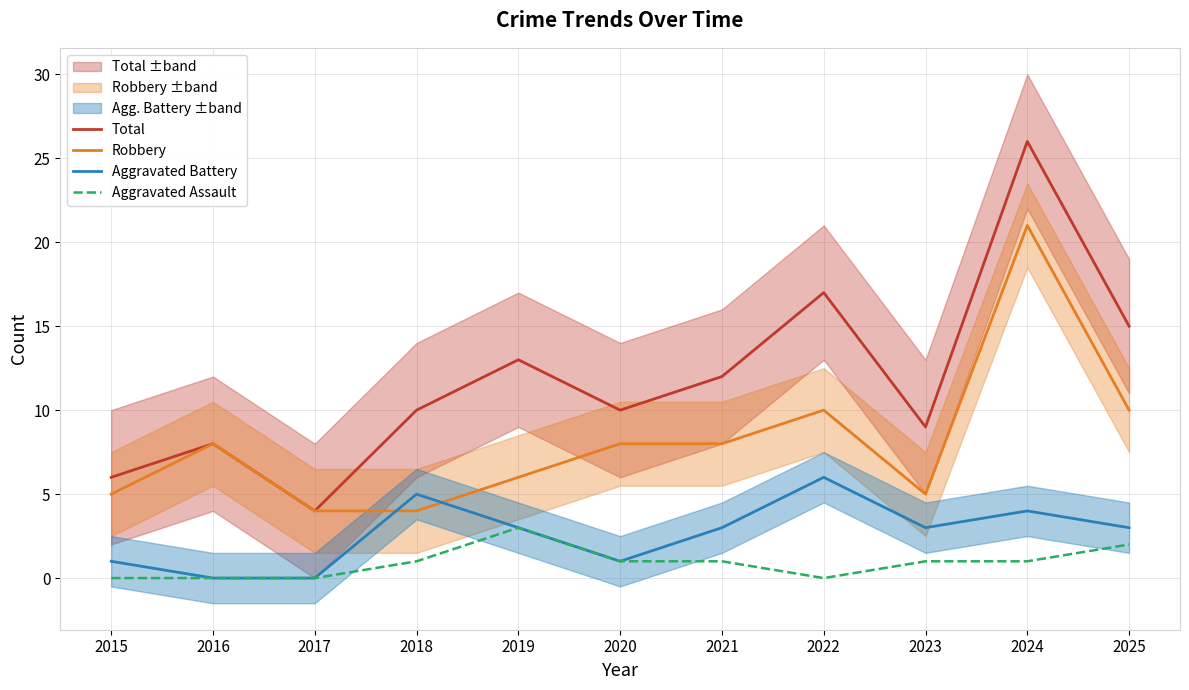

Which series has the widest spread of values?

Total